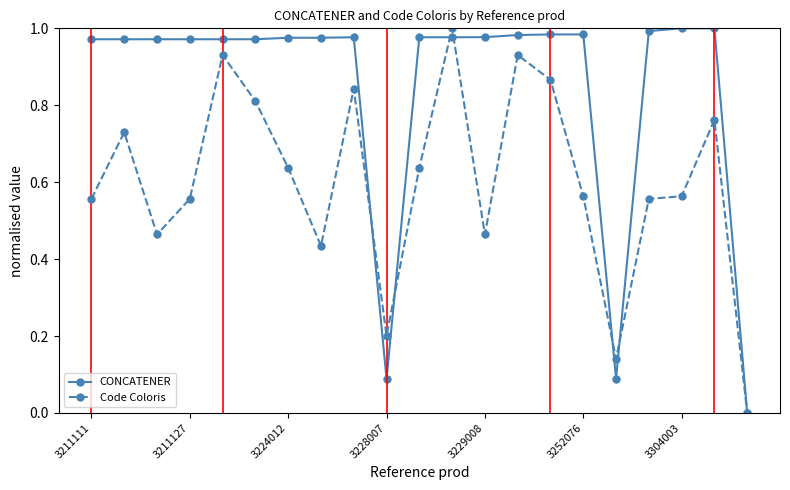

Rank the series by their average value, from lowest to highest.

Code Coloris, CONCATENER